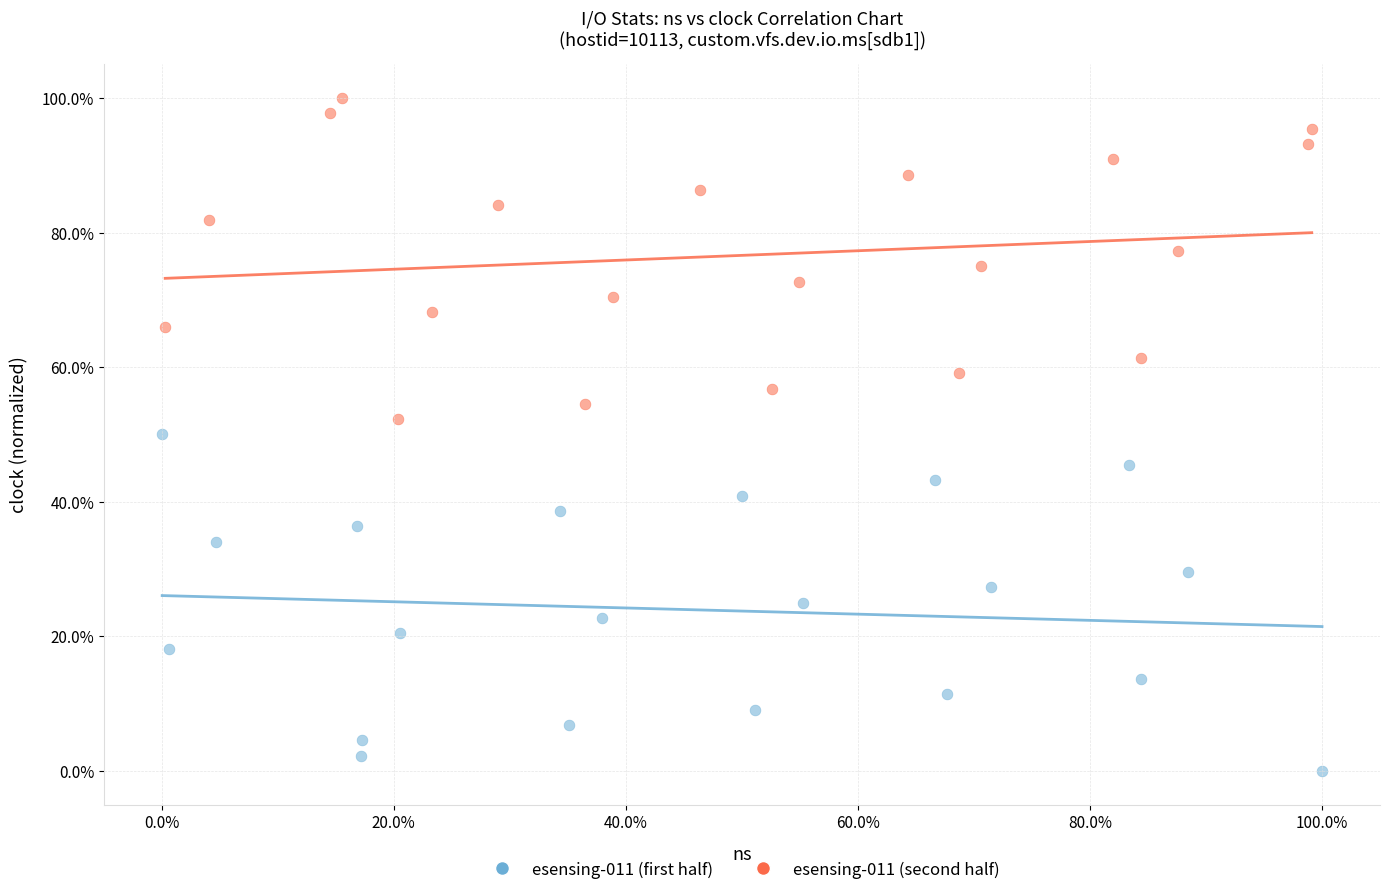

What are all the series names shown in the legend?

esensing-011 (first half), esensing-011 (second half)